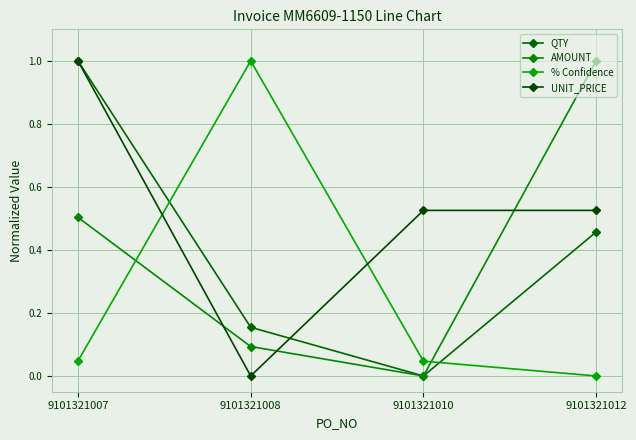

What is the average value of the QTY series?

0.4